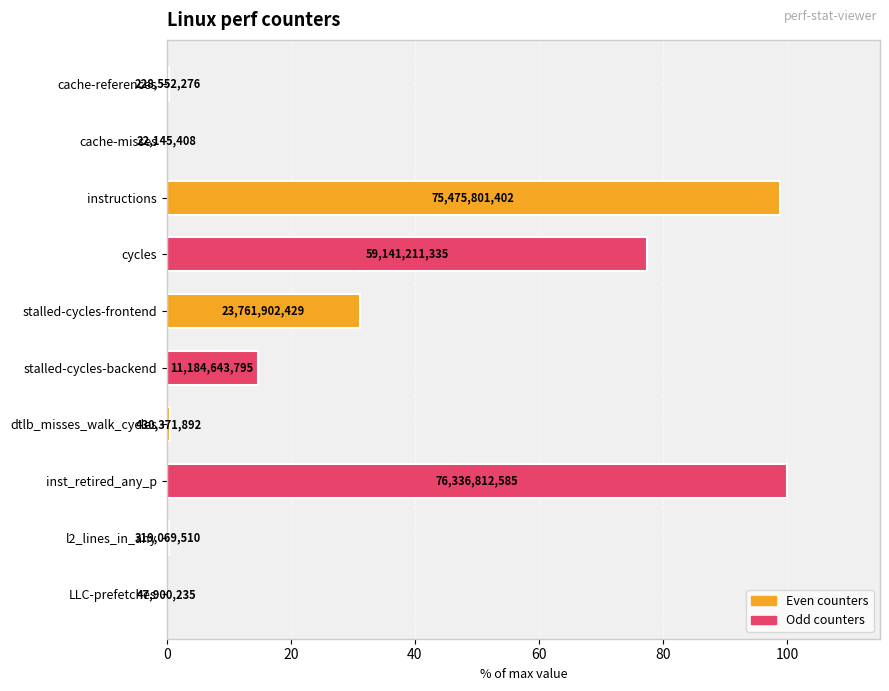

Which category has the highest value across all series?

inst_retired_any_p